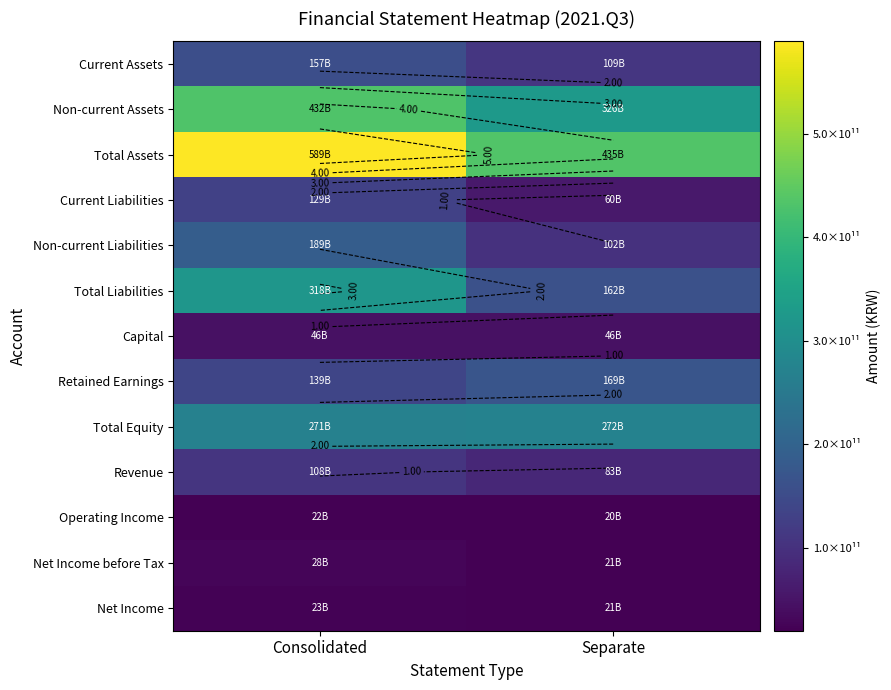

What is the sum of the Current Assets values at Consolidated and Separate?

265887219445